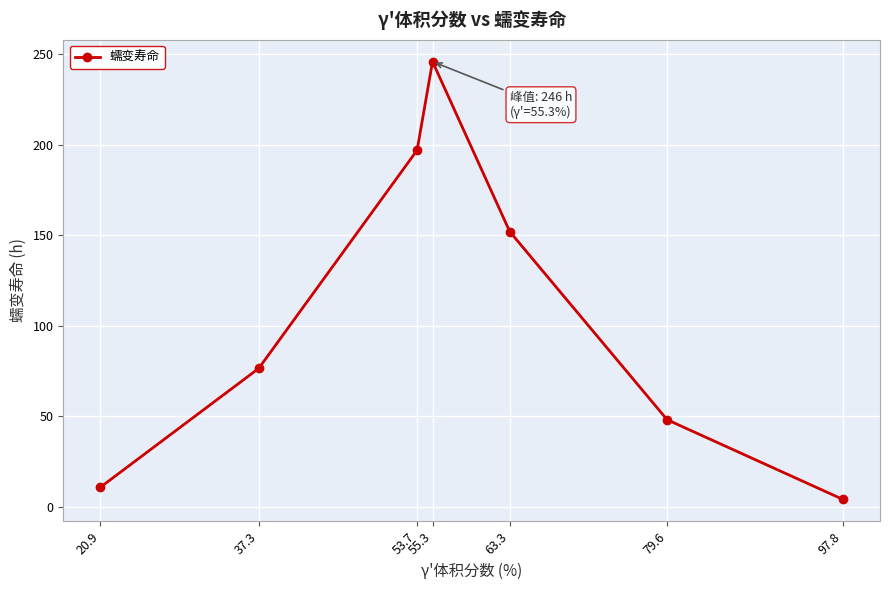

Which label corresponds to the smallest value in the chart?

97.8